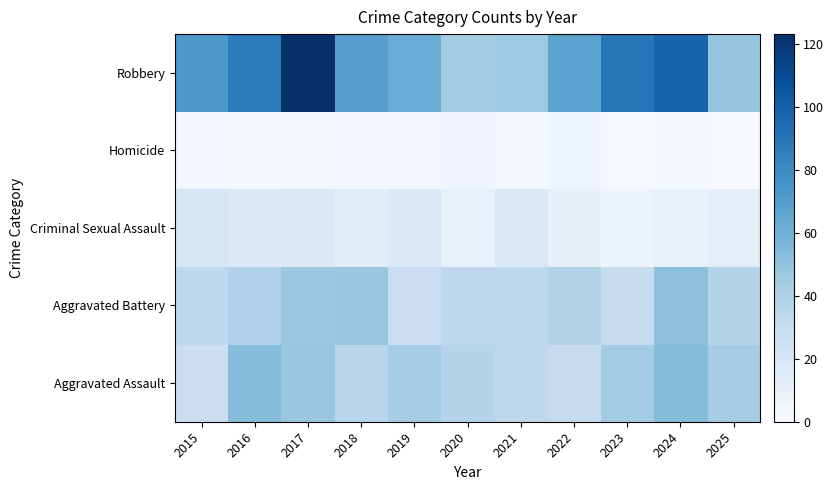

At which category is the sum across all series the highest?

2017